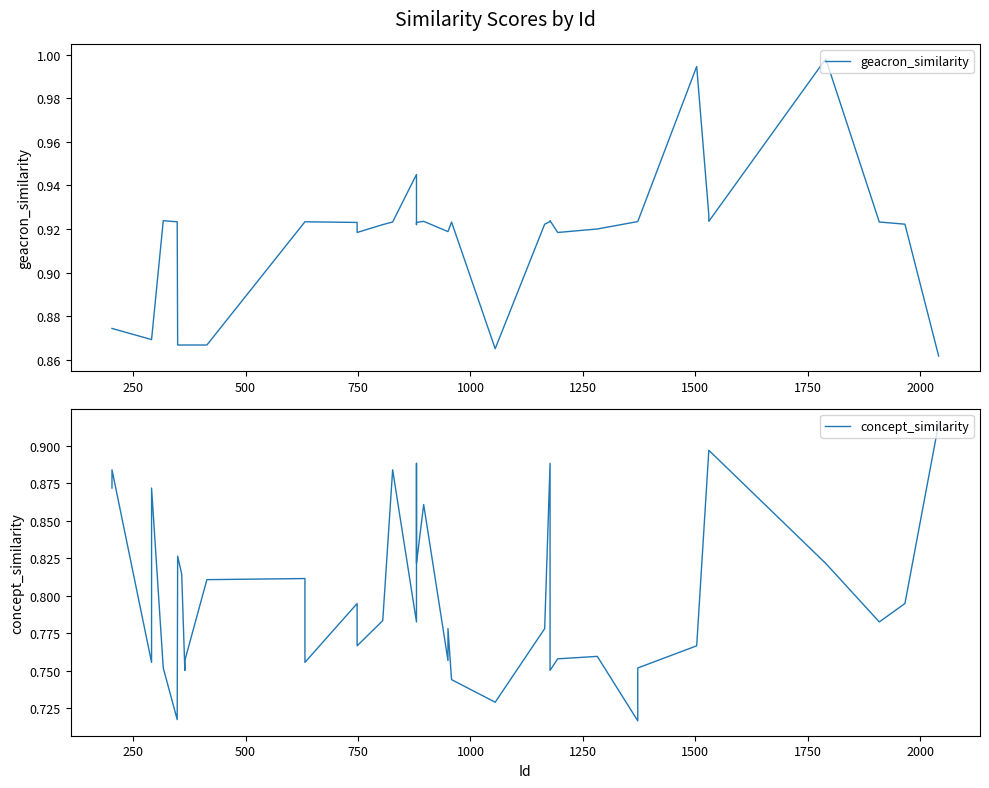

Does the chart display data point markers on the line(s)?

No